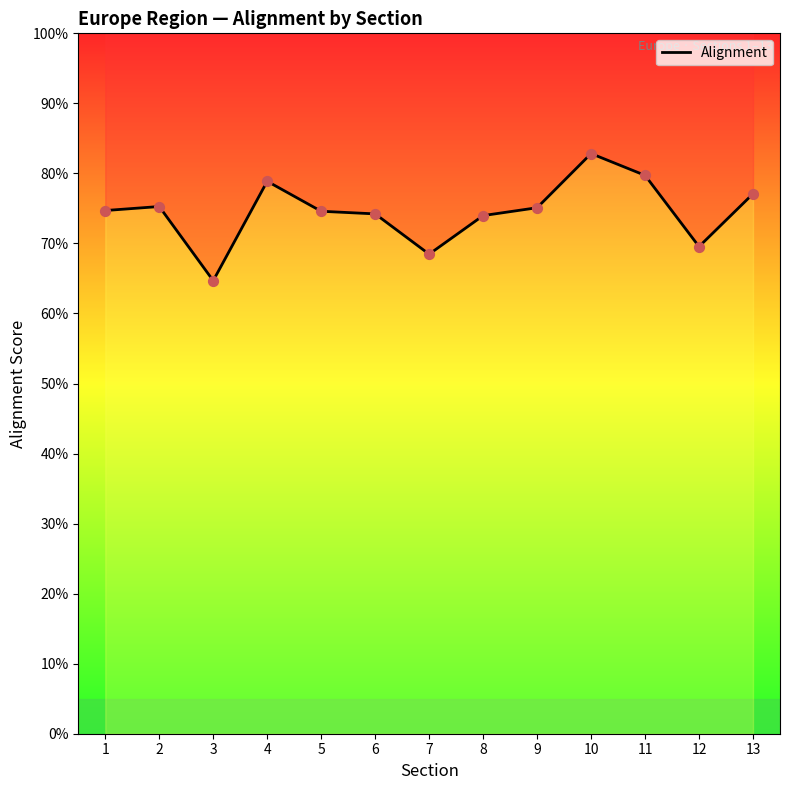

What is the change in value from 9 to 10?

+0.1